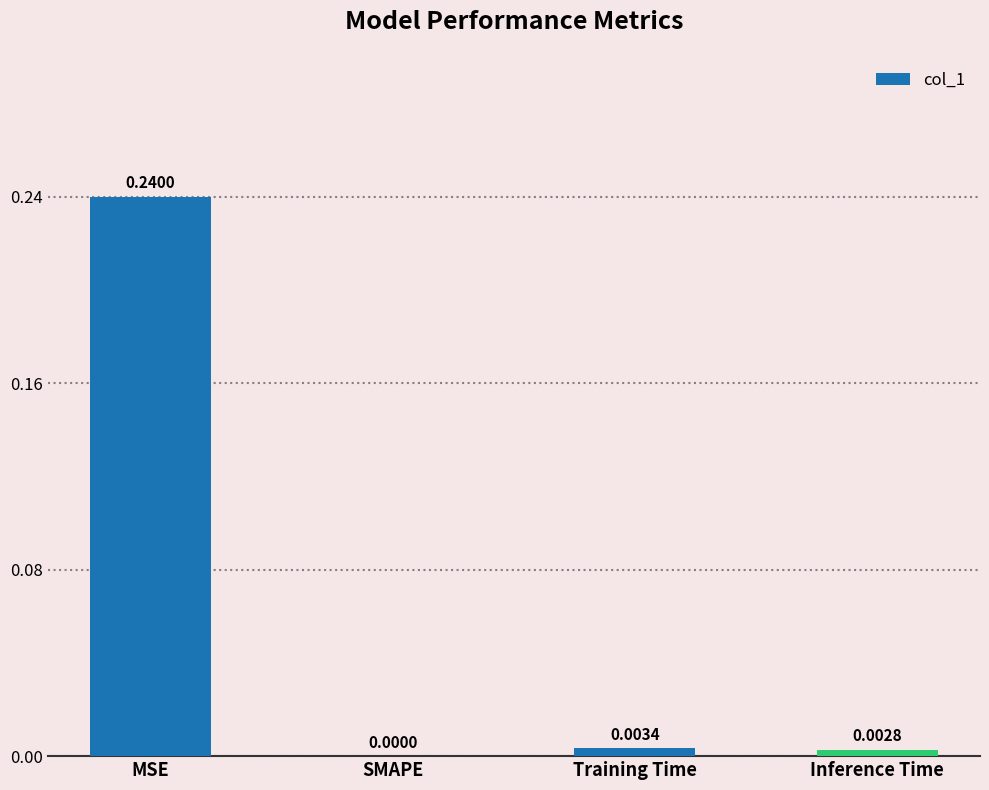

At which label is the value closest to 0?

SMAPE